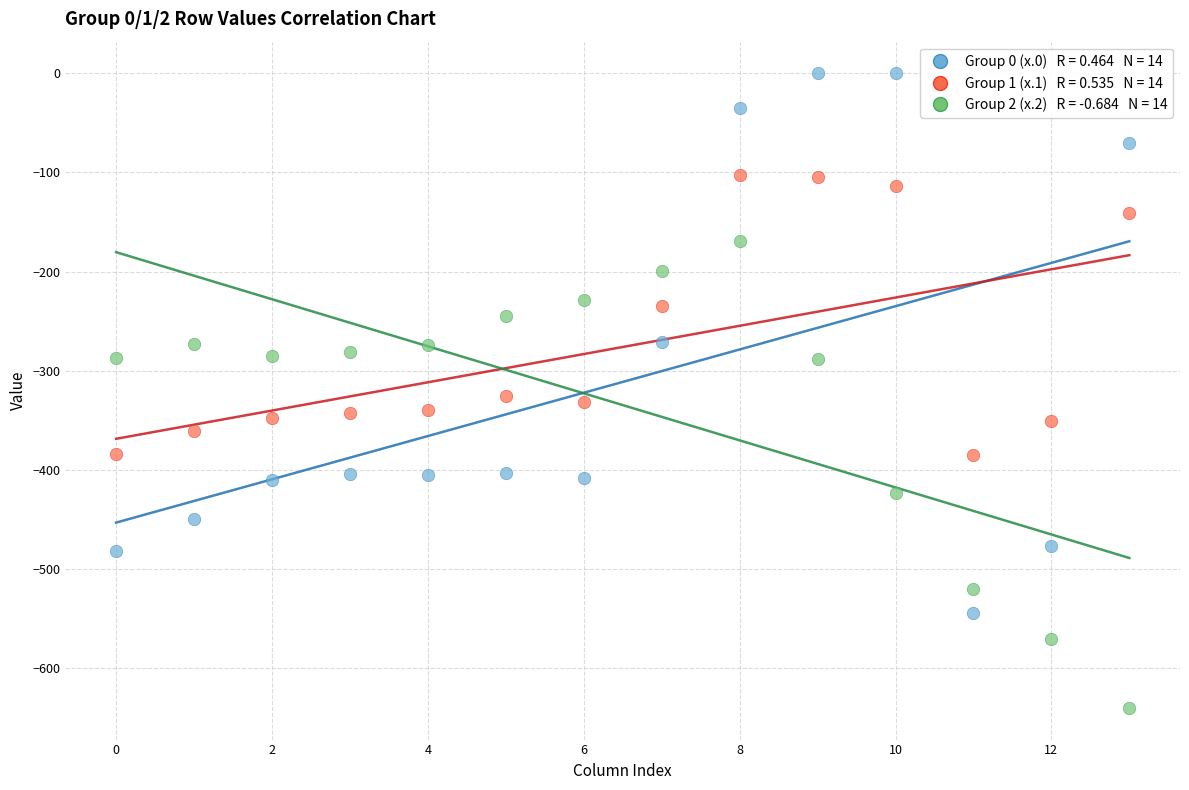

Across all data points, what is the range of Y values (max minus min)?

640.4